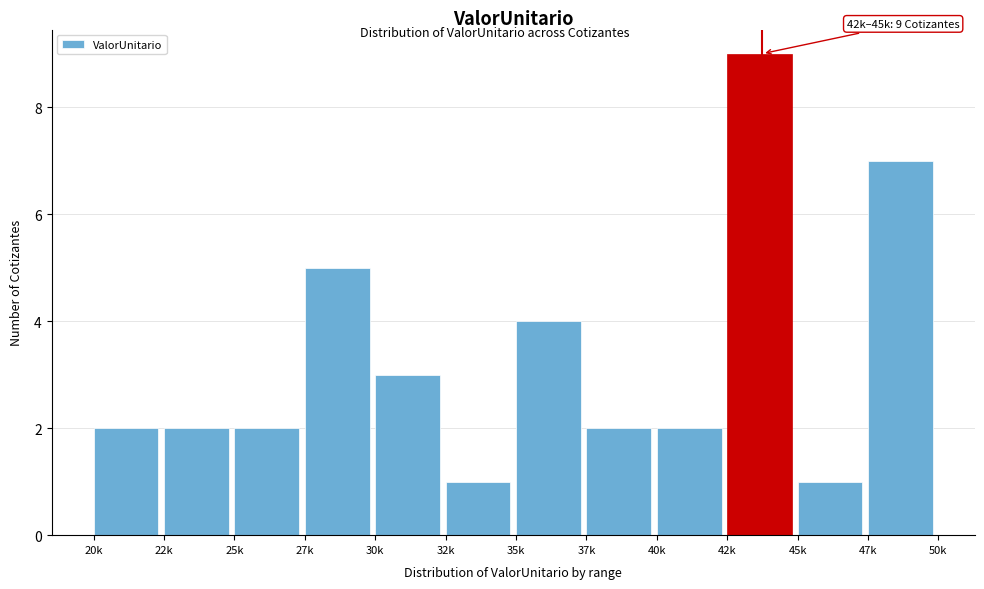

Reading left to right, what are all the values shown in this chart?

20k=2	22k=2	25k=2	27k=5	30k=3	32k=1	35k=4	37k=2	40k=2	42k=9	45k=1	47k=7